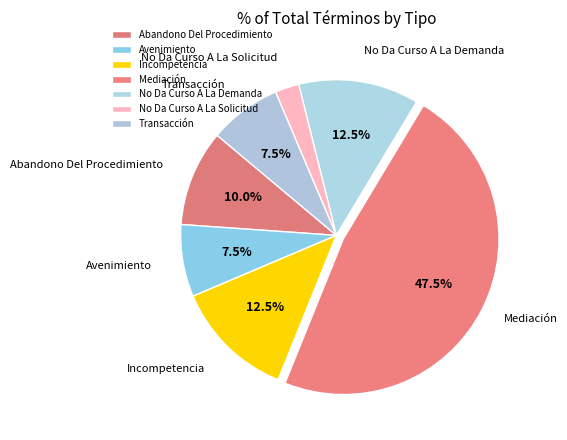

Which category has the smallest portion of the pie?

No Da Curso A La Solicitud